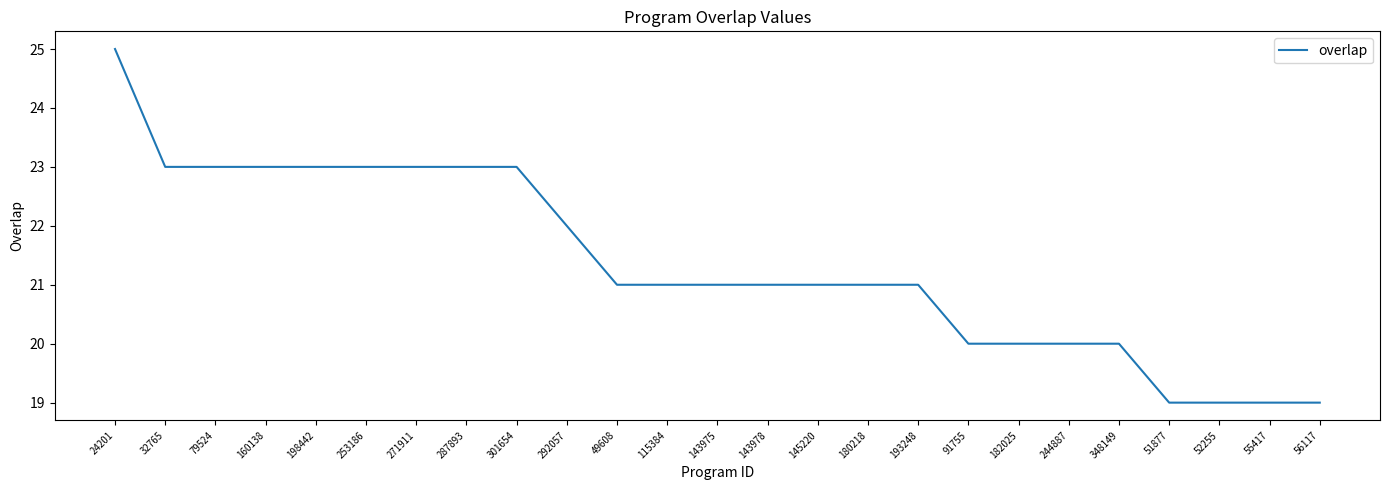

What is the difference between the maximum and minimum values?

6